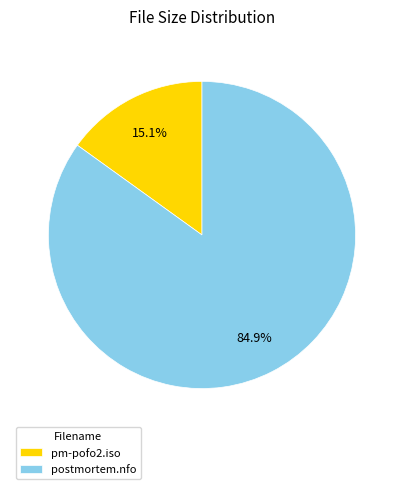

Which slice is the smallest?

pm-pofo2.iso